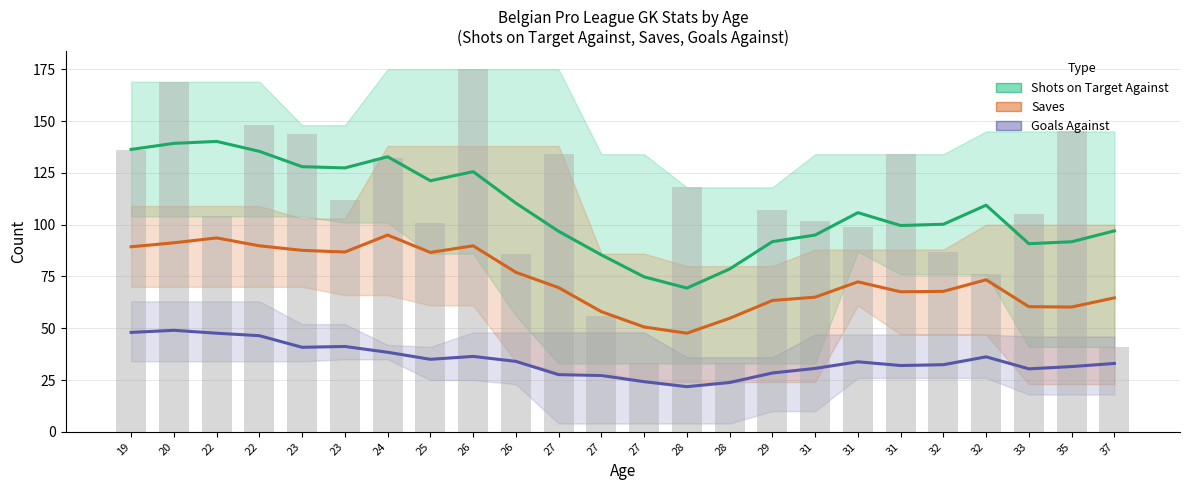

Which series has the largest total across all categories?

Shots on Target Against